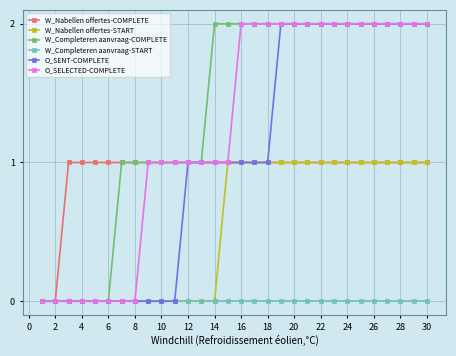

Which series has the largest total across all categories?

W_Completeren aanvraag-COMPLETE